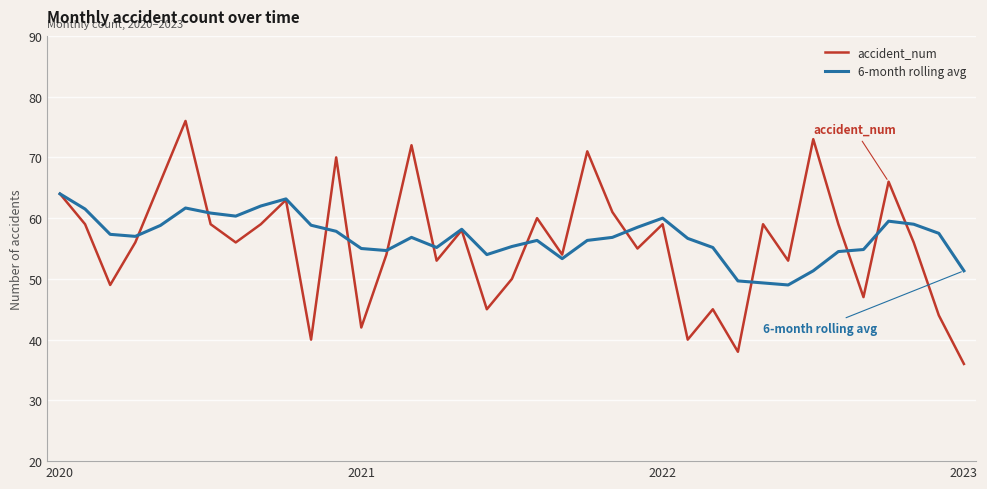

List the series in order of their peak value, highest first.

accident_num, 6-month rolling avg